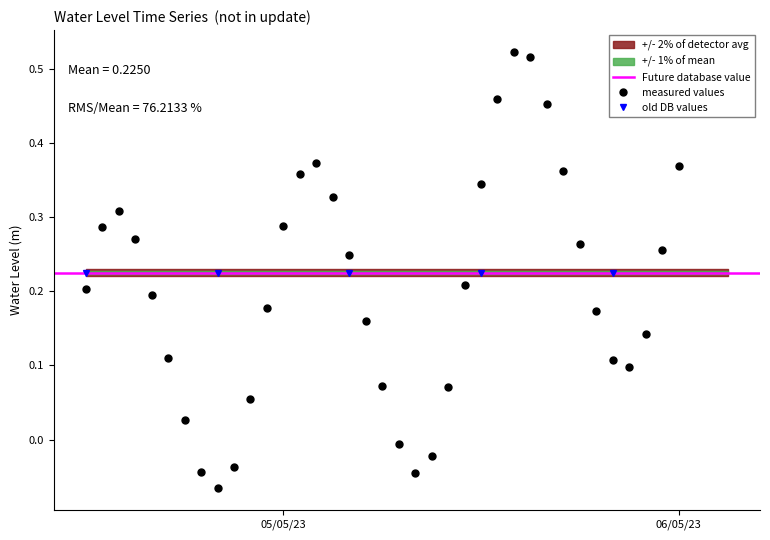

Is this an area chart (filled region under the line)?

No